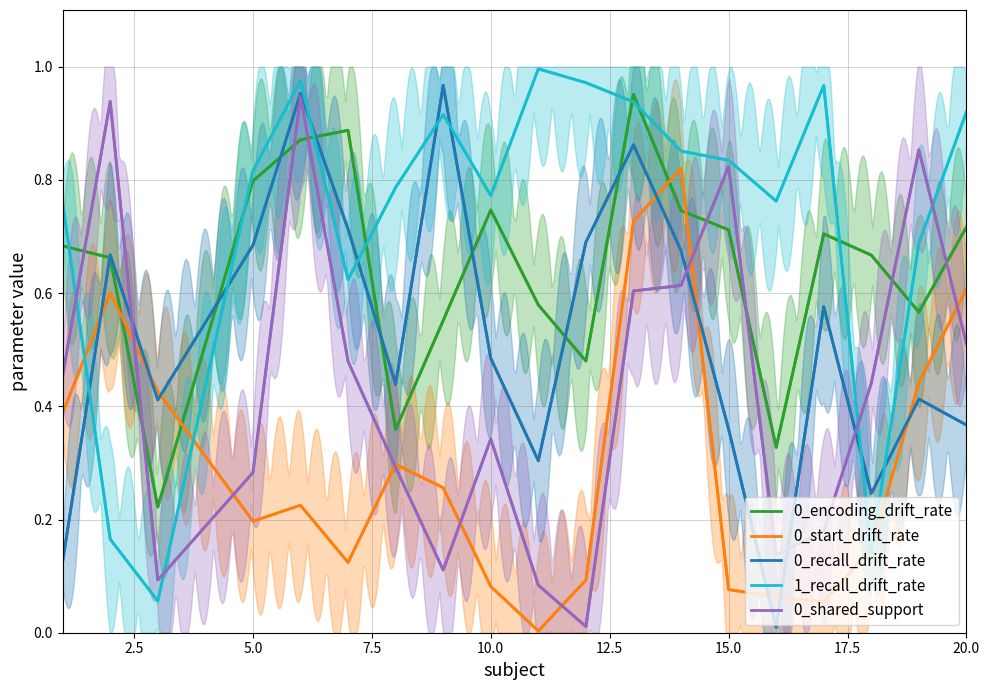

What is the total value across all series at 2.5?

3.0